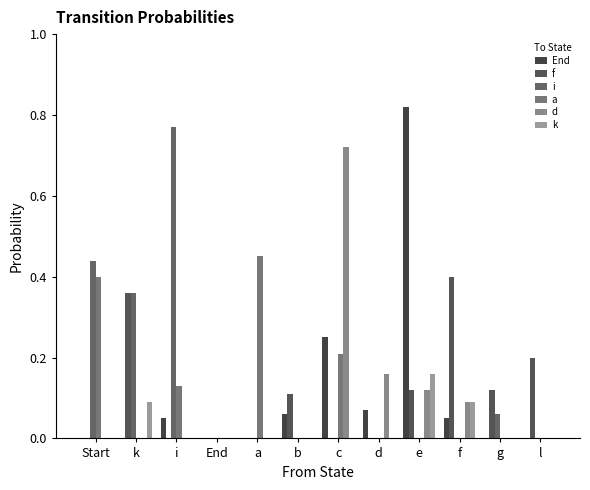

At which label is a closest to 0?

k